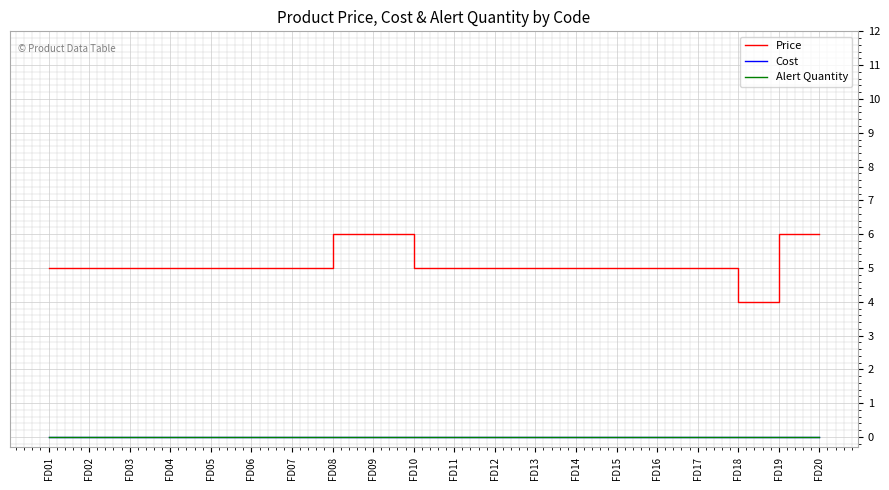

True or false: Price and Alert Quantity cross at least once.

False